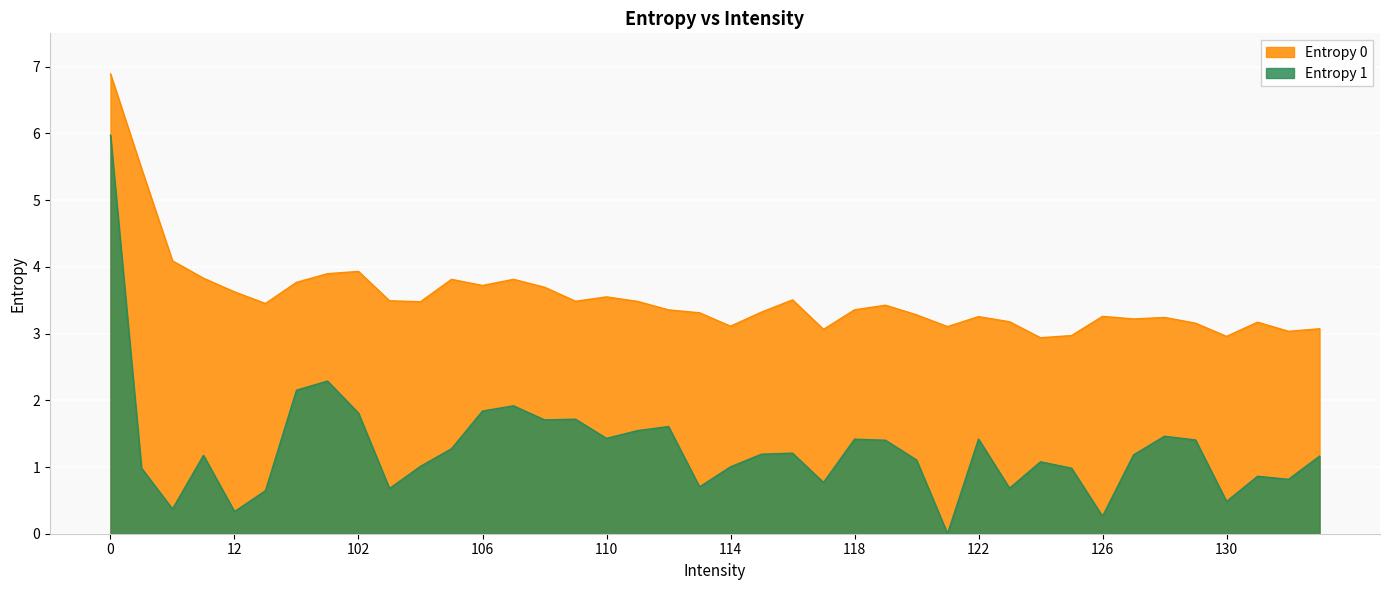

What are all the series names shown in the legend?

Entropy 0, Entropy 1